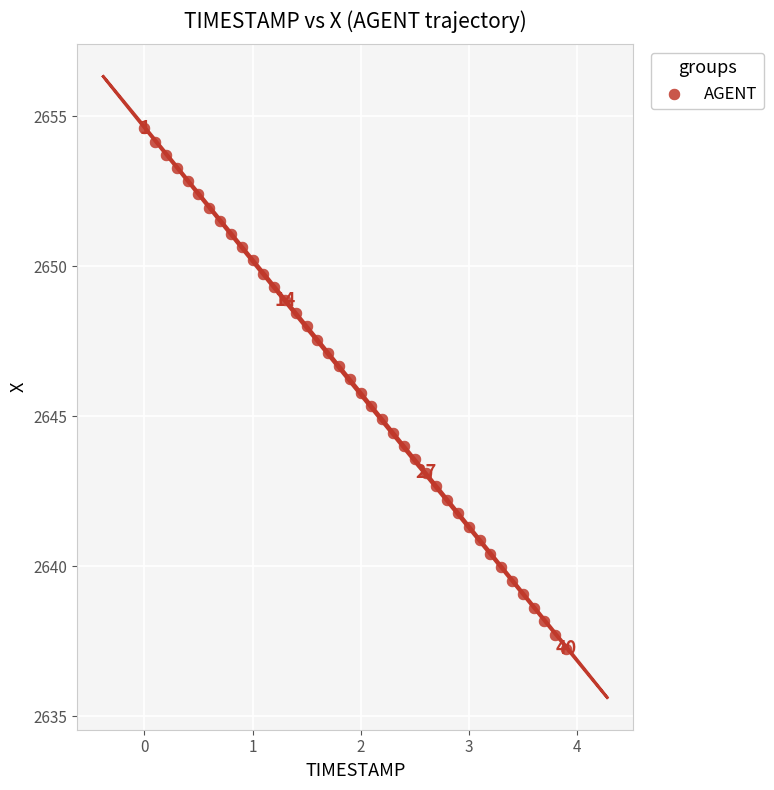

What is the range of Y values (max minus min)?

17.3